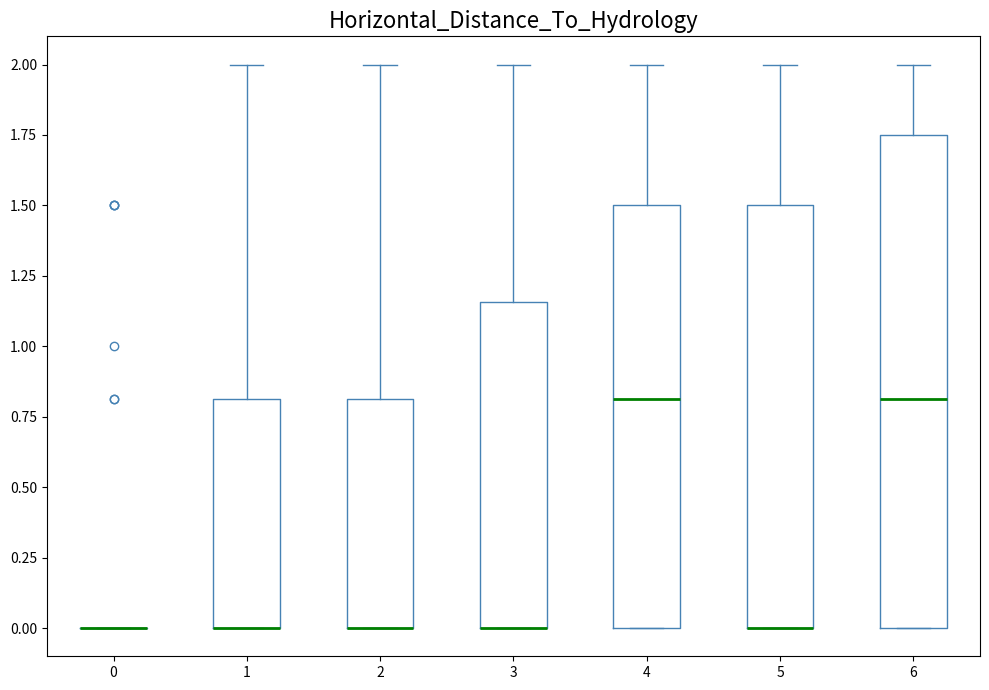

Reading left to right, read every box against the y-axis: the position of its median line, the range the box covers, and the ends of its whiskers. The values are not printed on the chart, so give them approximately, as read against the axis.

0: box collapsed to a line at 0.00, whiskers 0.00 to 0.00
1: median 0.00 (drawn on the box's lower edge), box 0.00 to 0.80, whiskers 0.00 to 2.00
2: median 0.00 (drawn on the box's lower edge), box 0.00 to 0.80, whiskers 0.00 to 2.00
3: median 0.00 (drawn on the box's lower edge), box 0.00 to 1.15, whiskers 0.00 to 2.00
4: median 0.80, box 0.00 to 1.50, whiskers 0.00 to 2.00
5: median 0.00 (drawn on the box's lower edge), box 0.00 to 1.50, whiskers 0.00 to 2.00
6: median 0.80, box 0.00 to 1.75, whiskers 0.00 to 2.00